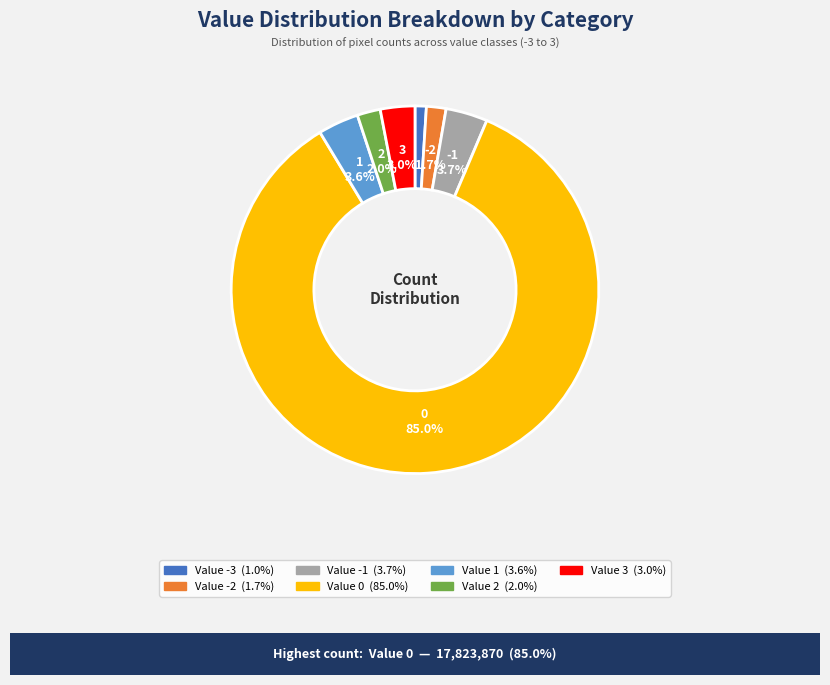

How many segments does this pie chart have?

7